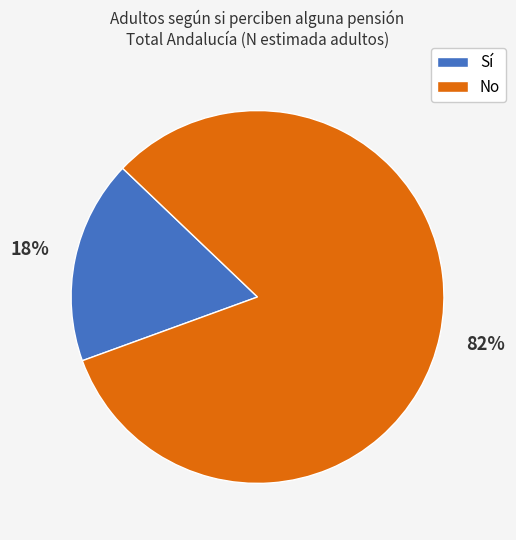

What percentage is the Sí slice, to the nearest percent?

18%